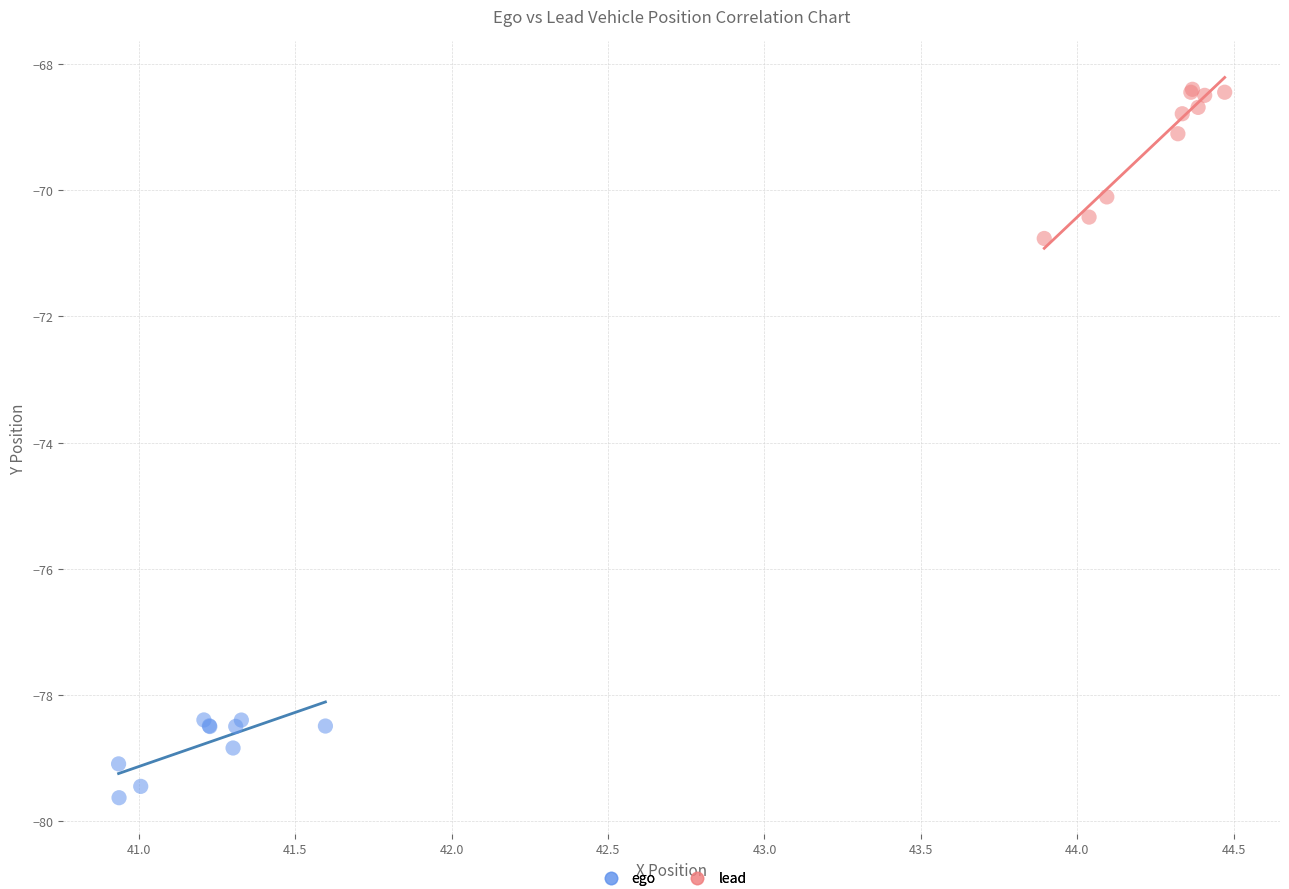

What are all the series names shown in the legend?

ego, lead